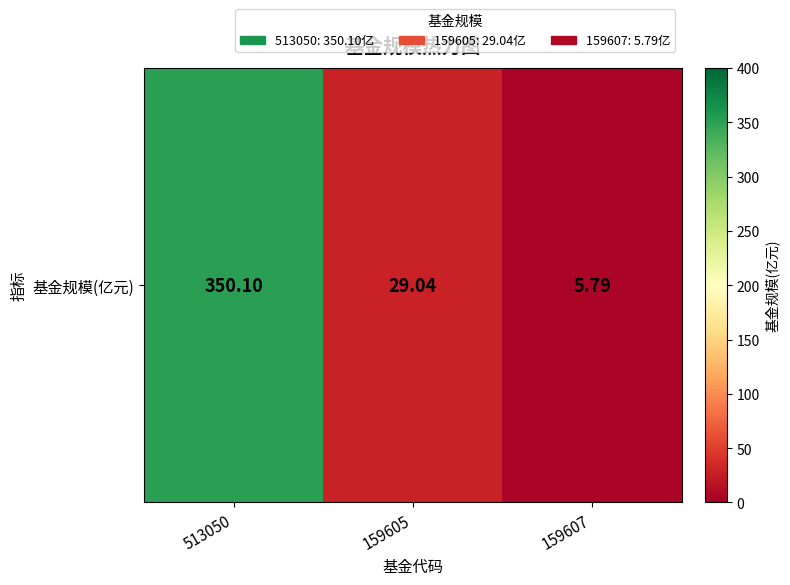

How many data points does each series have?

3